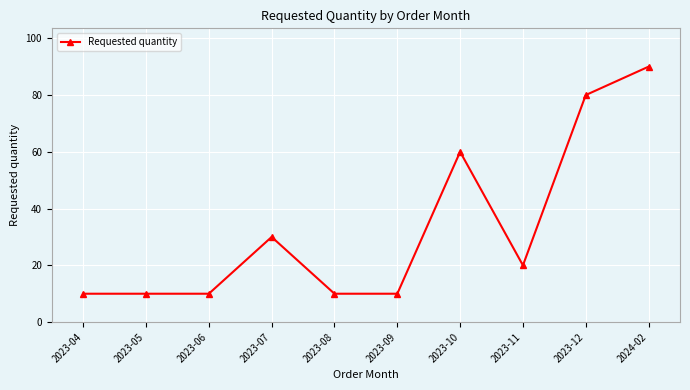

Is it true that the value at 2023-08 is 10?

True